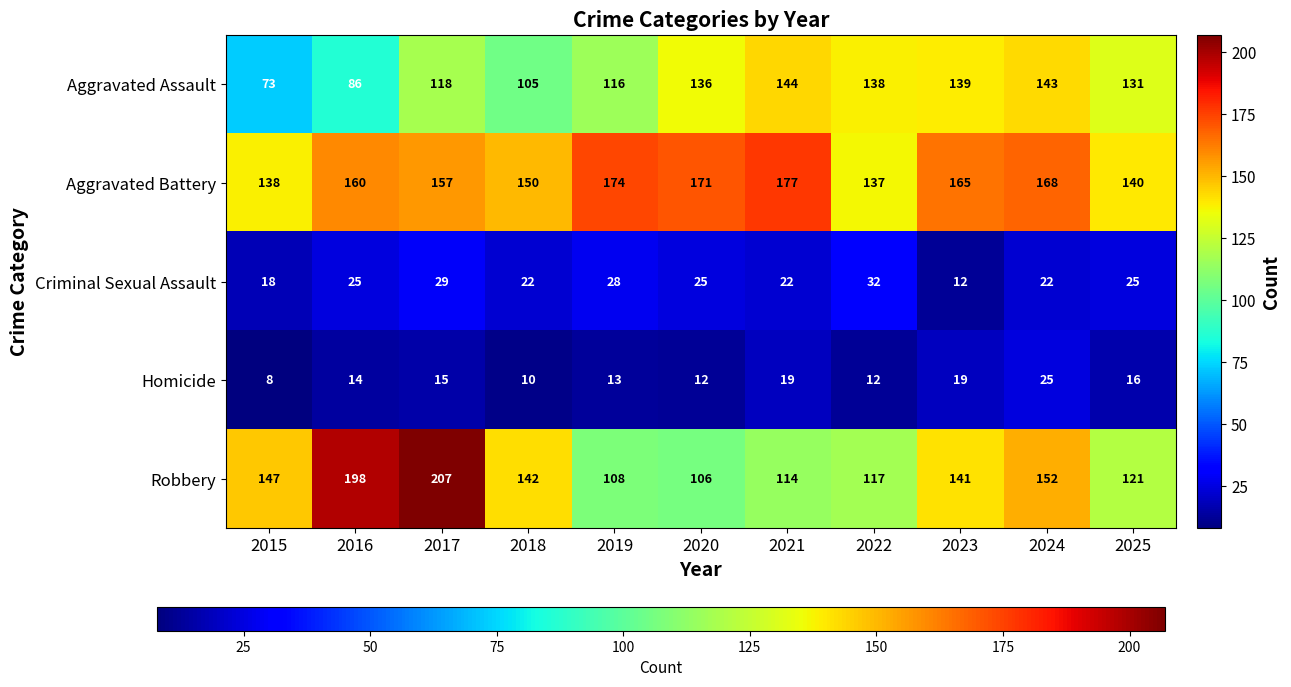

Which series changed the most between 2016 and 2017?

Aggravated Assault